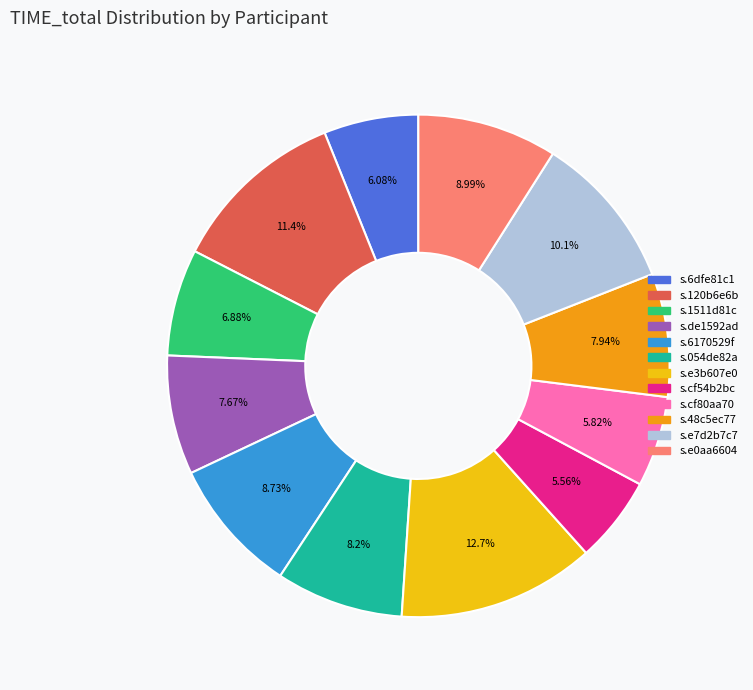

What percentage is NOT represented by s.6170529f?

91.3%